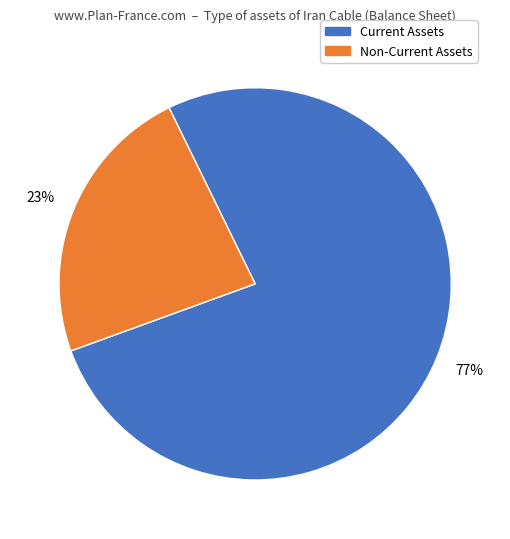

Count the number of slices in the pie.

2